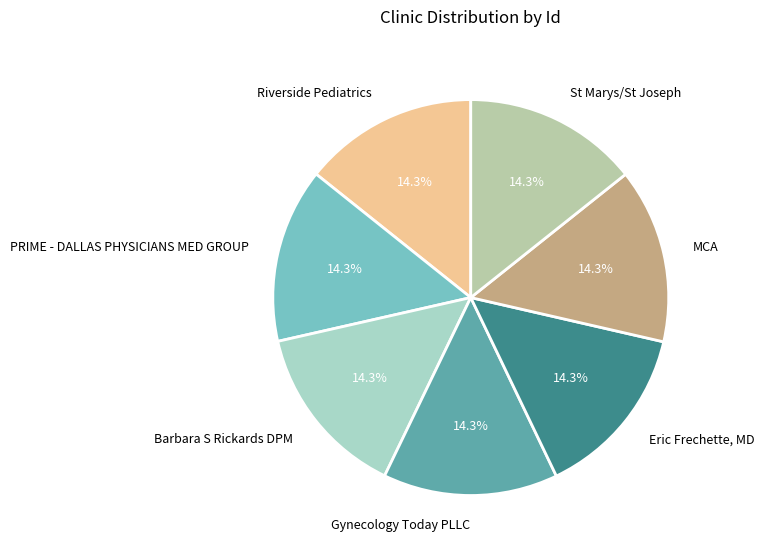

Approximately how many times larger is the value at PRIME - DALLAS PHYSICIANS MED GROUP compared to Gynecology Today PLLC?

1.0